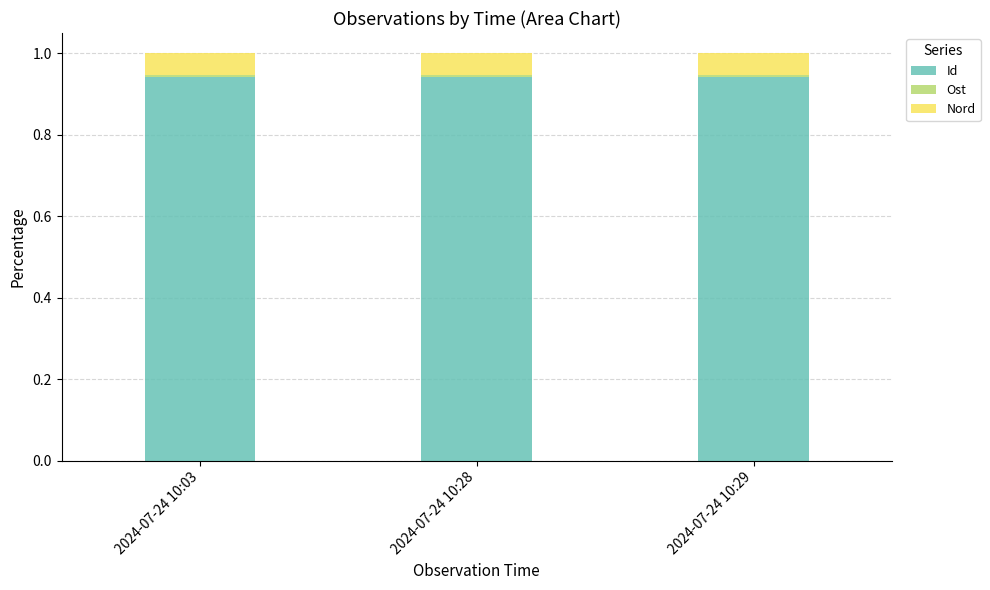

True or false: Id has a value of 1.6 at 2024-07-24 10:28.

False